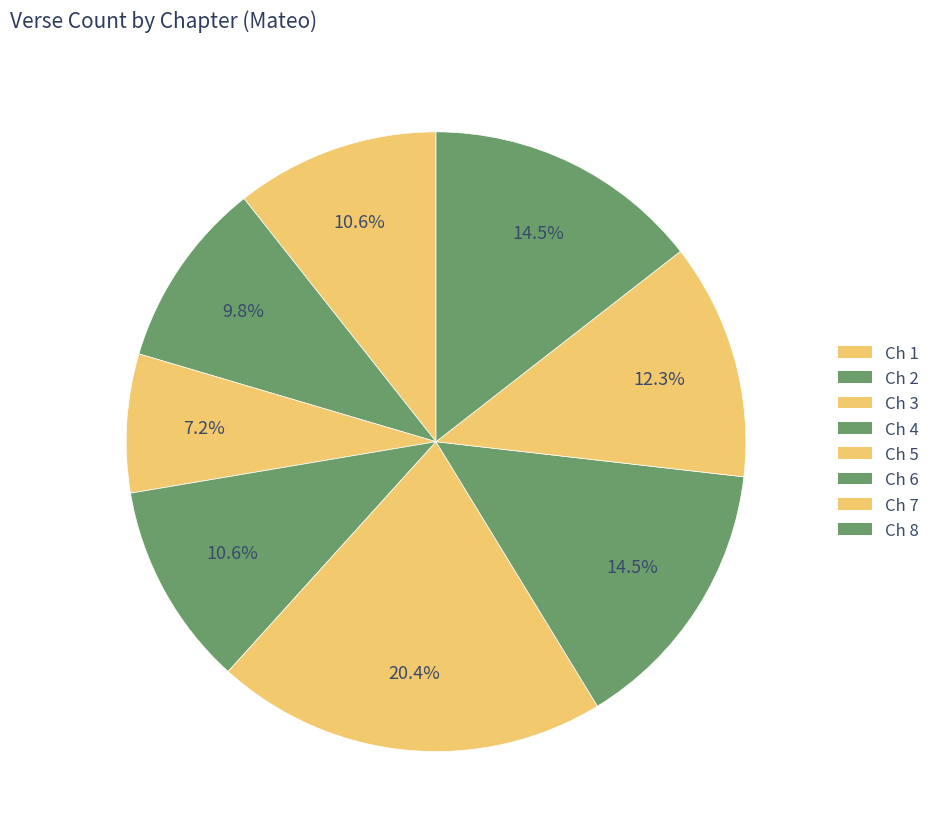

How many slices are in this pie chart?

8